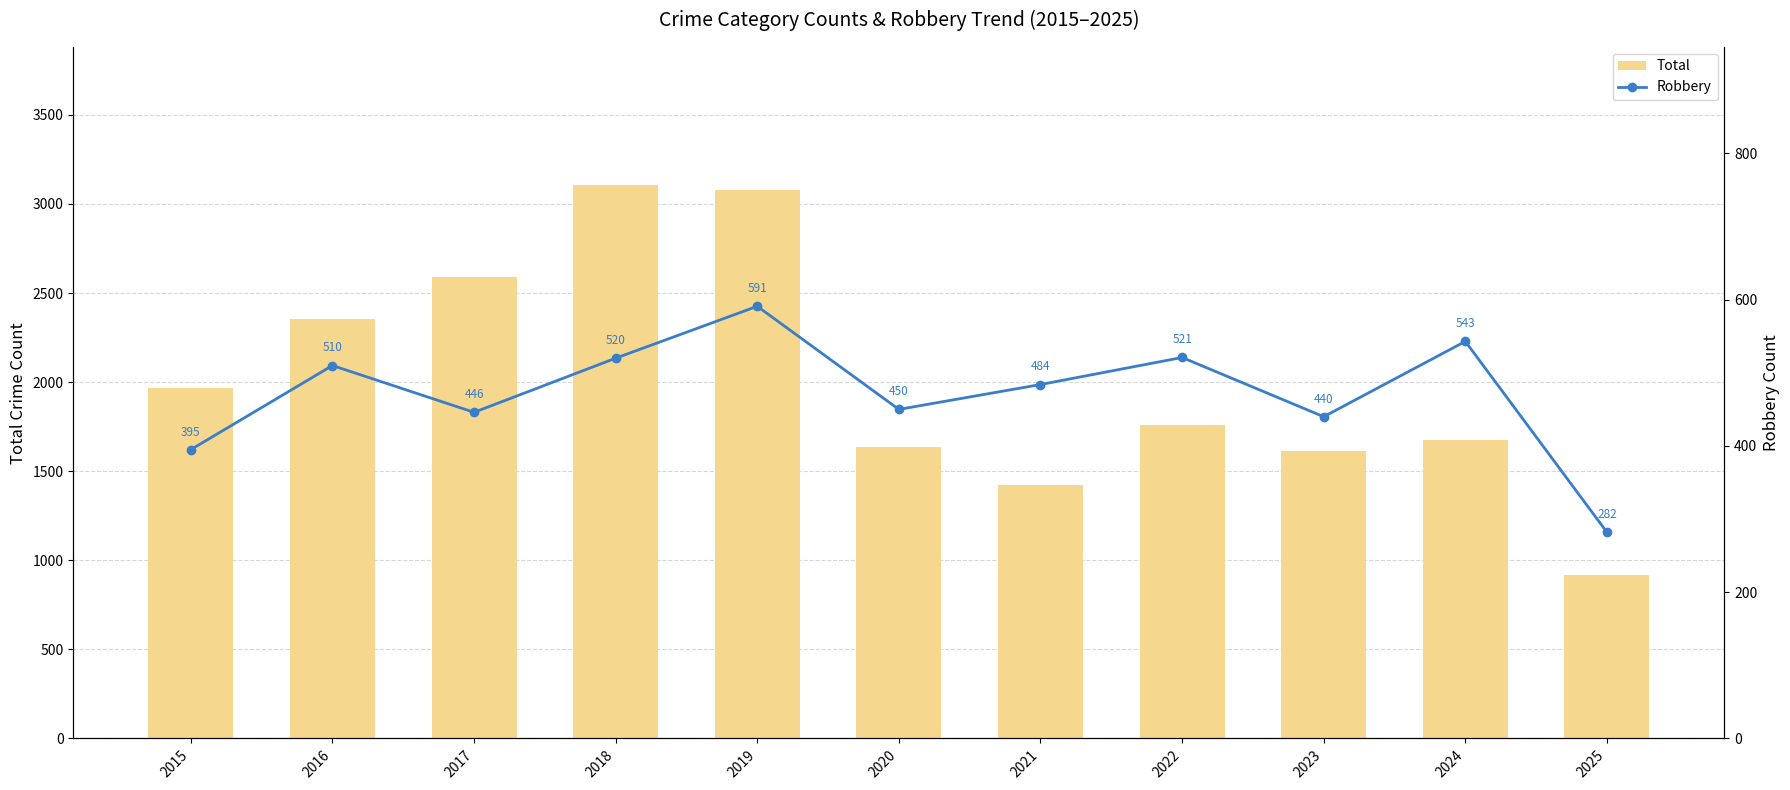

Rank the categories by Total value from lowest to highest.

2025, 2021, 2023, 2020, 2024, 2022, 2015, 2016, 2017, 2019, 2018